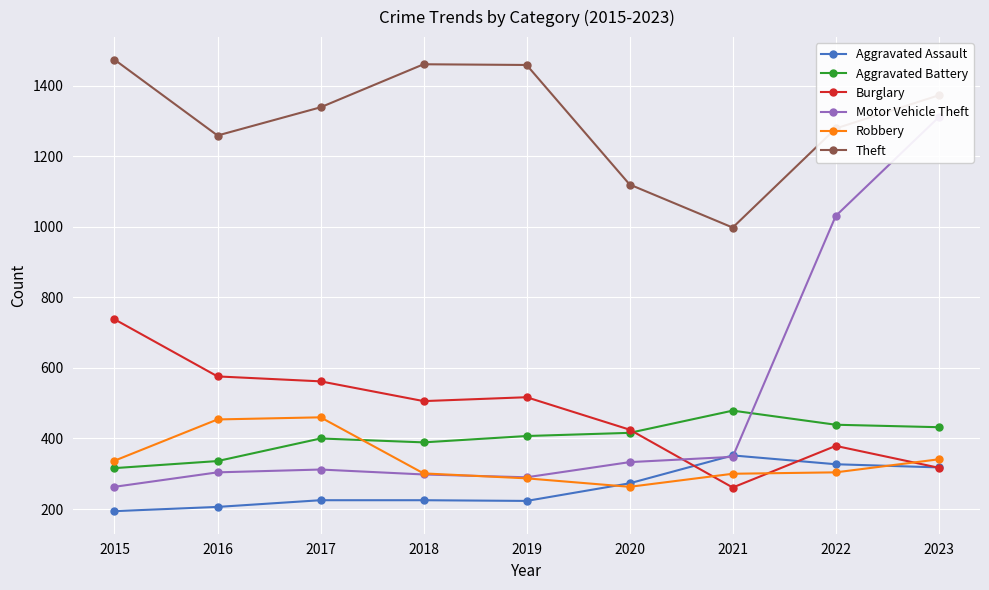

How many data points in Robbery are less than 304?

4